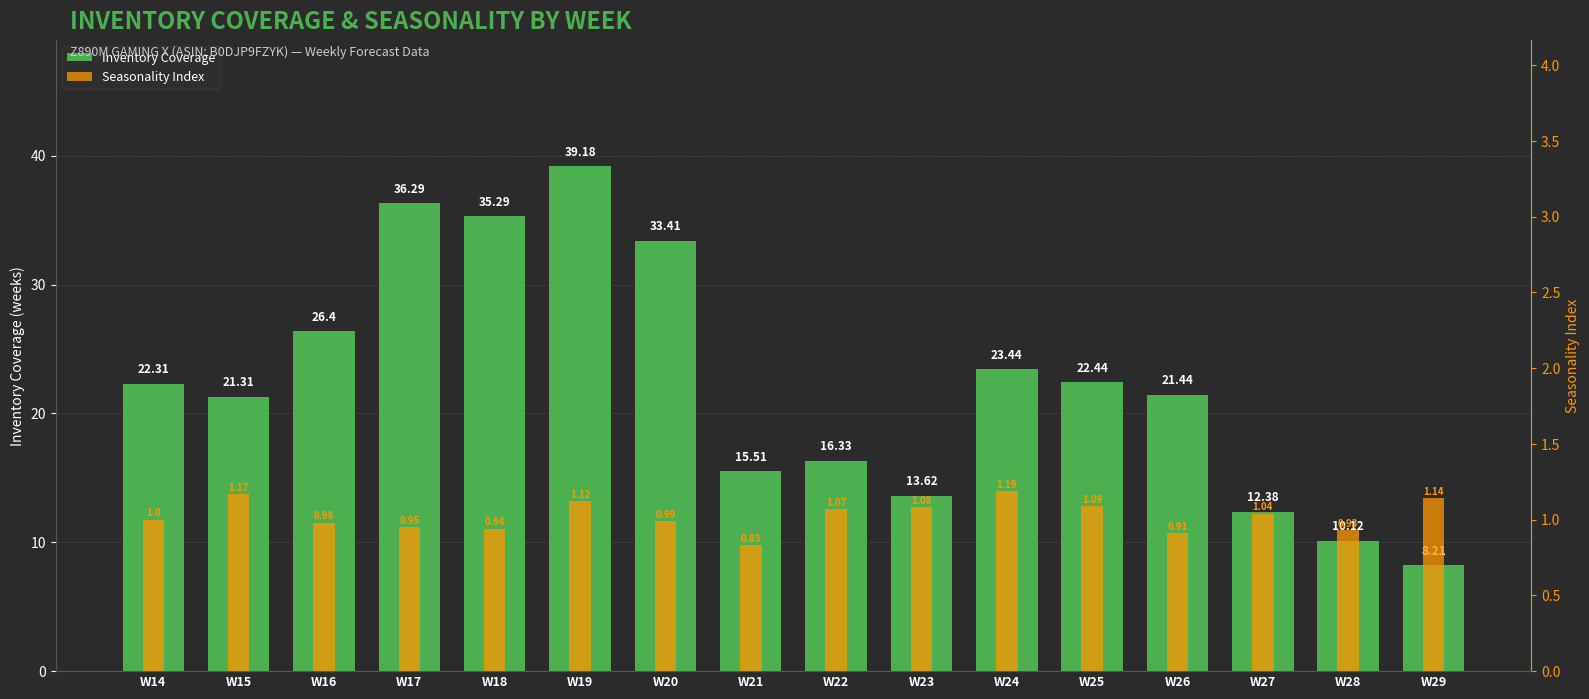

Reading left to right, transcribe all the data shown in this chart.

Inventory Coverage: W14=22.3	W15=21.3	W16=26.4	W17=36.3	W18=35.3	W19=39.2	W20=33.4	W21=15.5	W22=16.3	W23=13.6	W24=23.4	W25=22.4	W26=21.4	W27=12.4	W28=10.1	W29=8.2
Seasonality Index: W14=1.0	W15=1.2	W16=1.0	W17=0.9	W18=0.9	W19=1.1	W20=1.0	W21=0.8	W22=1.1	W23=1.1	W24=1.2	W25=1.1	W26=0.9	W27=1.0	W28=0.9	W29=1.1